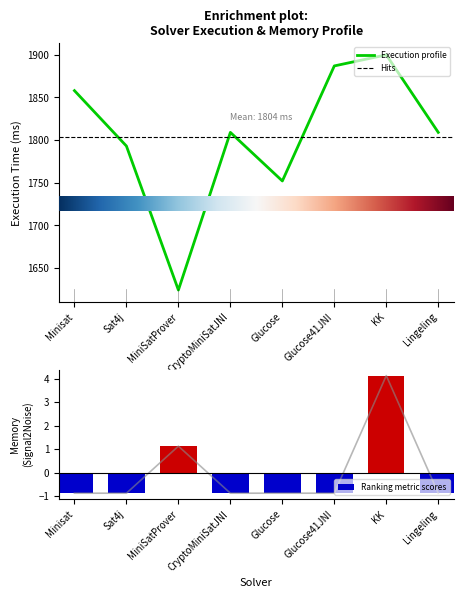

Which series has the largest range (max minus min)?

Execution Time